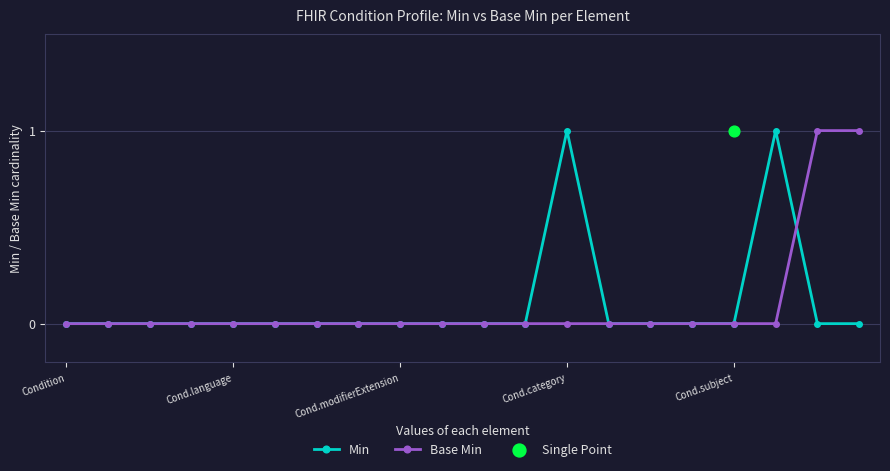

Is the value of Base Min at 5 greater than the value of Min at 13?

No